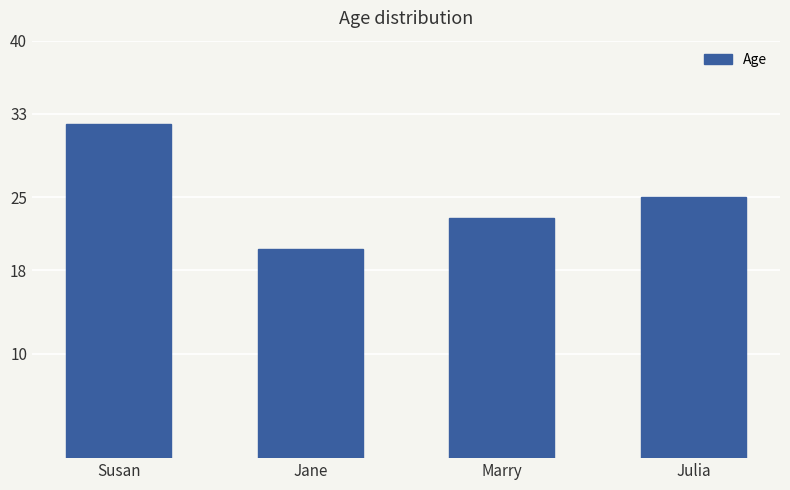

At which label does the data first exceed 25?

Susan